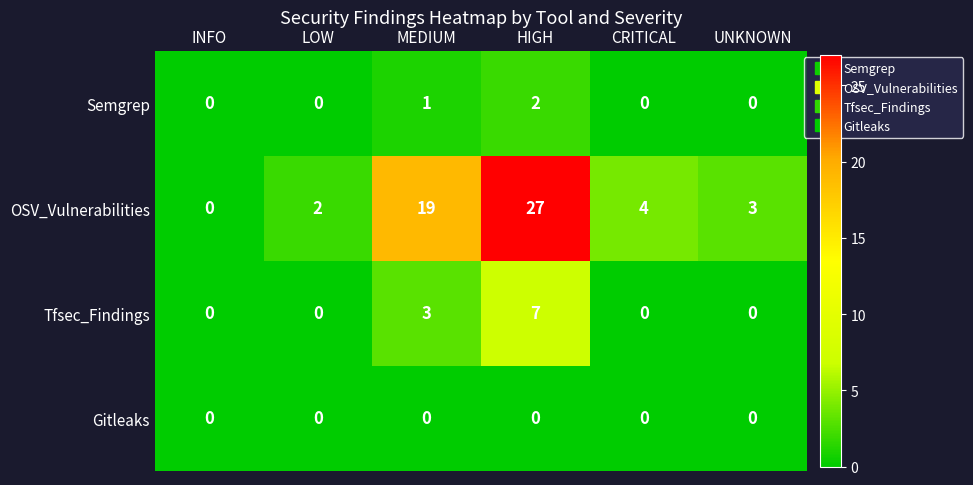

Which series has the widest spread of values?

OSV_Vulnerabilities